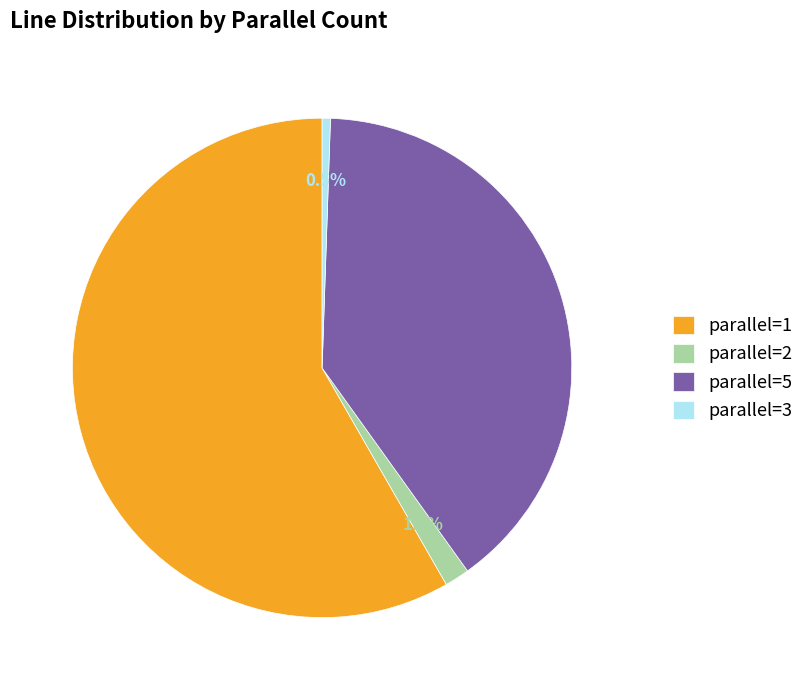

To the nearest percent, what is the combined percentage of parallel=2 and parallel=5?

41%